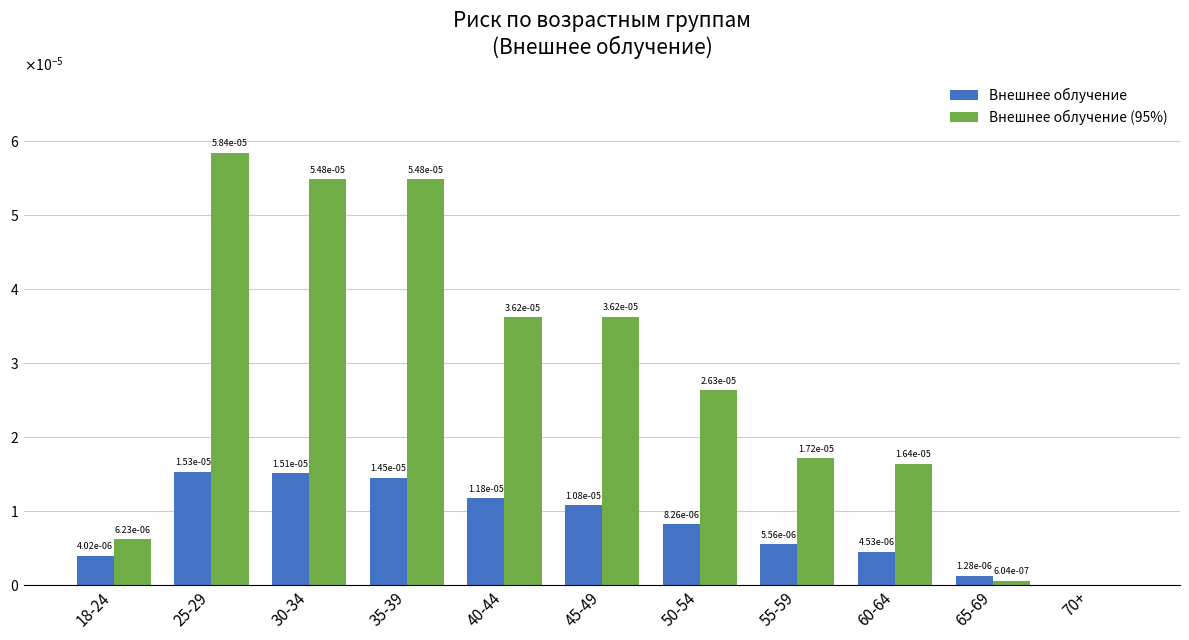

Are the bars horizontal?

No